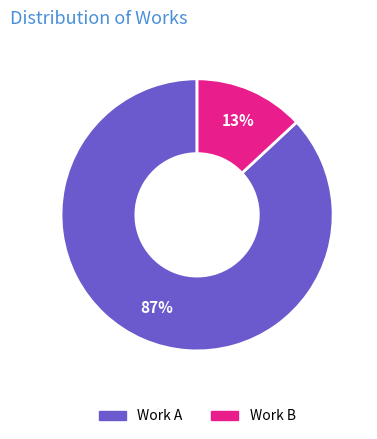

Is there a majority slice in this chart?

Yes